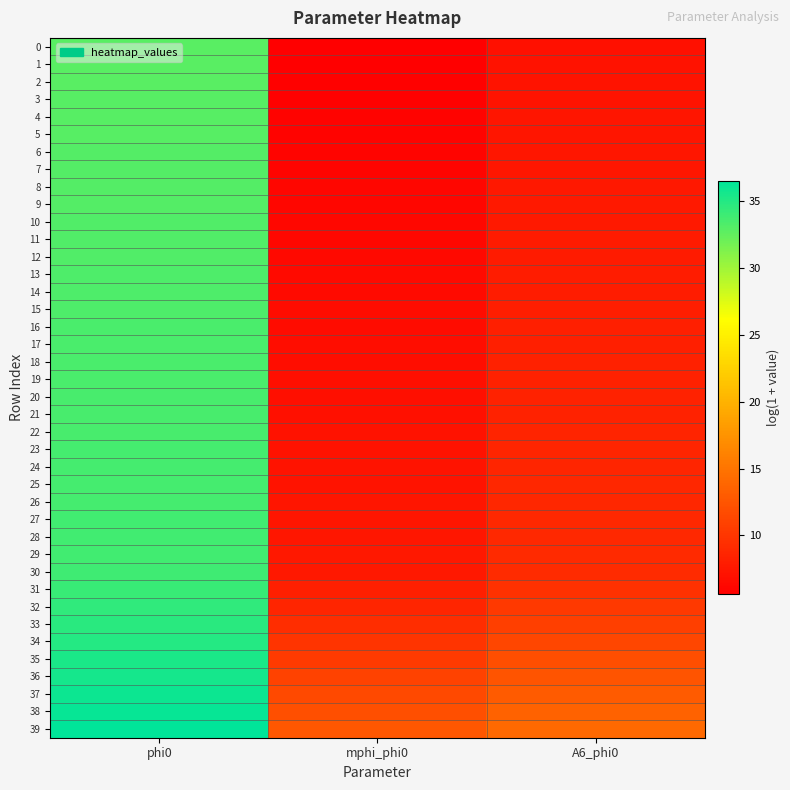

Rank the series at mphi_phi0 from lowest to highest value.

0, 1, 2, 3, 4, 5, 6, 7, 8, 9, 10, 11, 12, 13, 14, 15, 16, 17, 18, 19, 20, 21, 22, 23, 24, 25, 26, 27, 28, 29, 30, 31, 32, 33, 34, 35, 36, 37, 38, 39